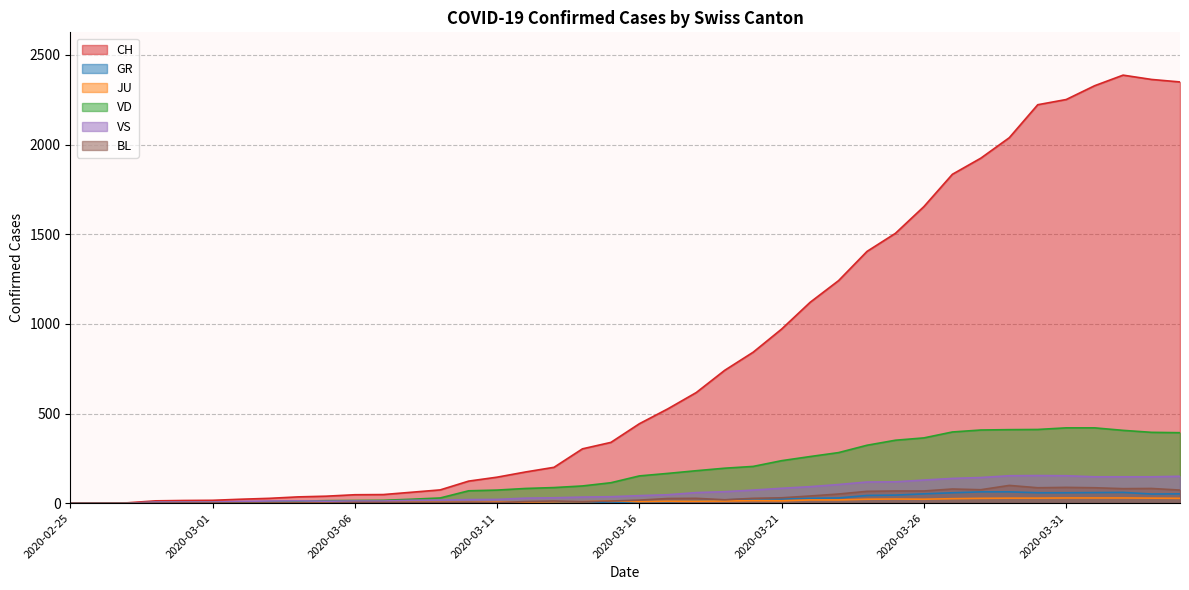

How many positive values does the BL series have?

36